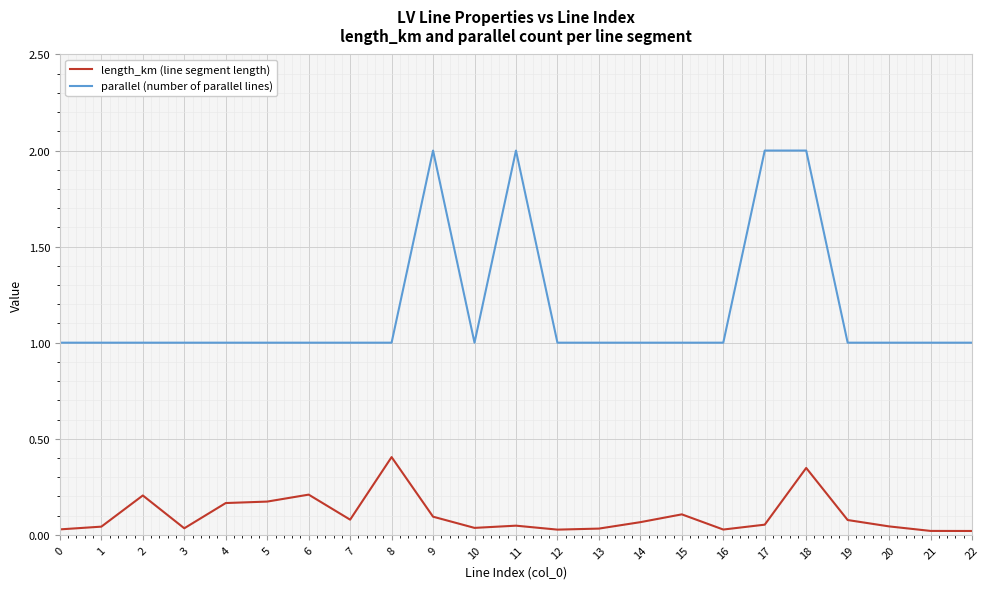

True or false: parallel (number of parallel lines) and length_km (line segment length) intersect in this chart.

False